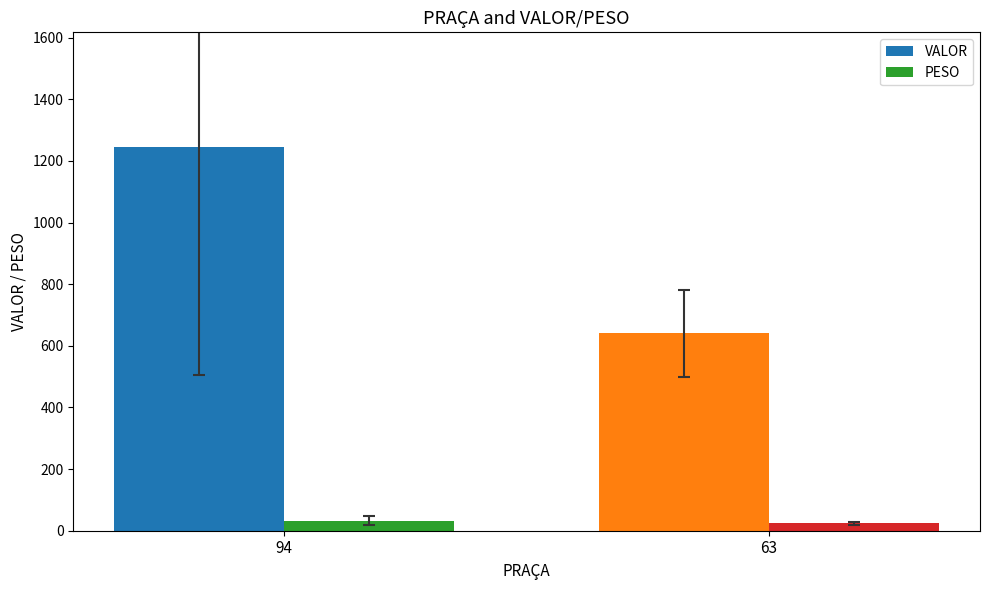

What is the difference between the maximum and minimum values in the PESO series?

7.0